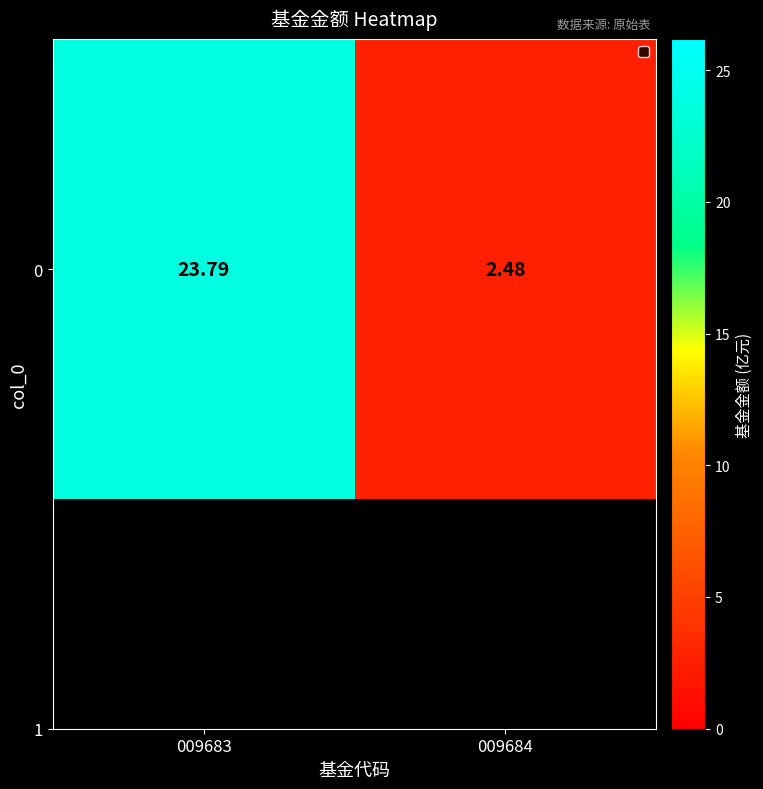

Where does the data first go above 23?

009683